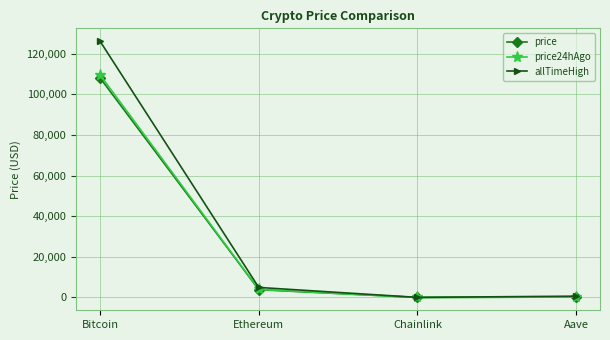

What is the approximate value of allTimeHigh at Ethereum?

4946.1